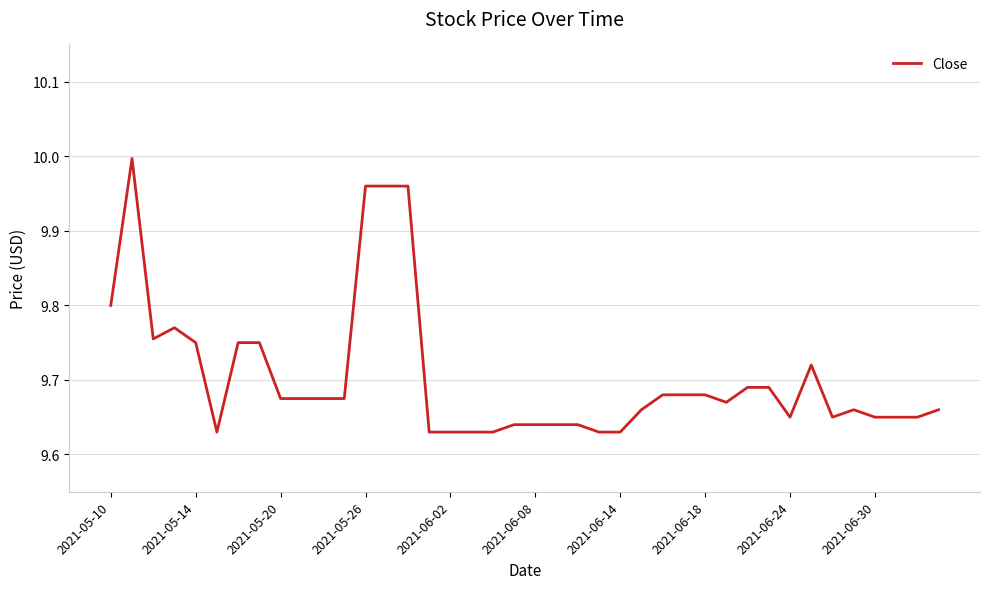

What is the difference between the maximum and minimum values?

0.4